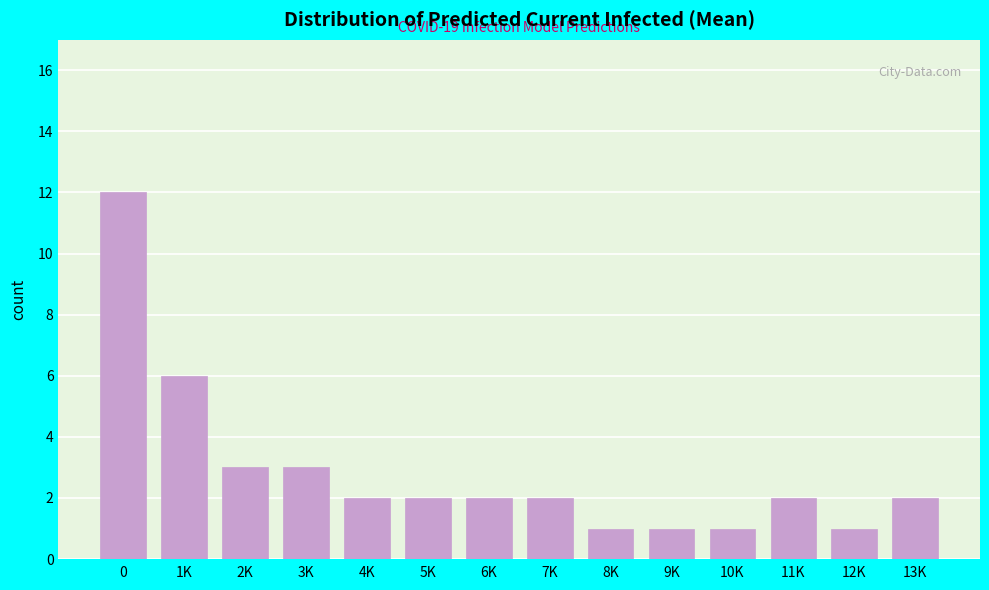

Reading right to left, what are all the values shown in this chart?

13K=2	12K=1	11K=2	10K=1	9K=1	8K=1	7K=2	6K=2	5K=2	4K=2	3K=3	2K=3	1K=6	0=12